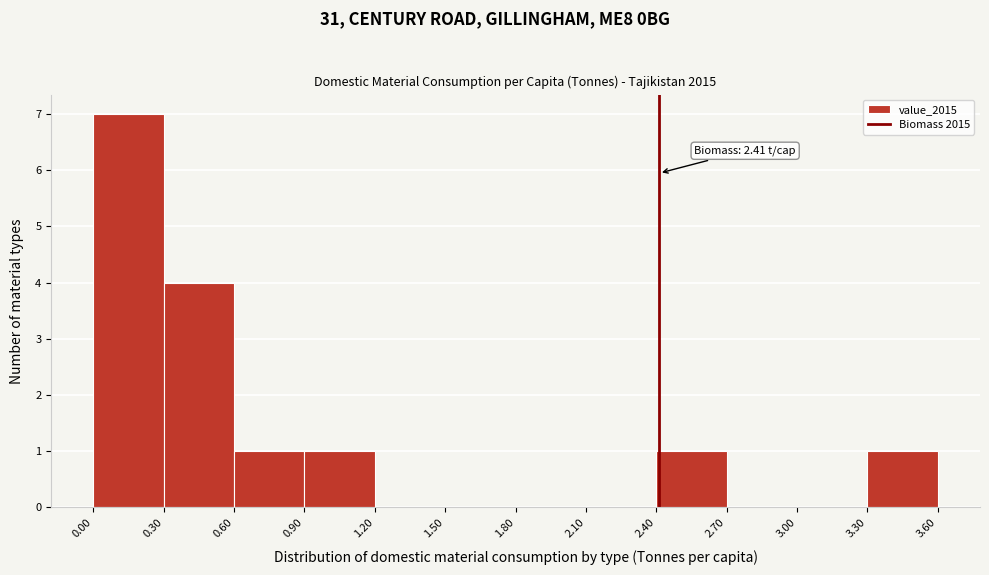

Over which range of the x-axis is the bar tallest?

0.00 to 0.30